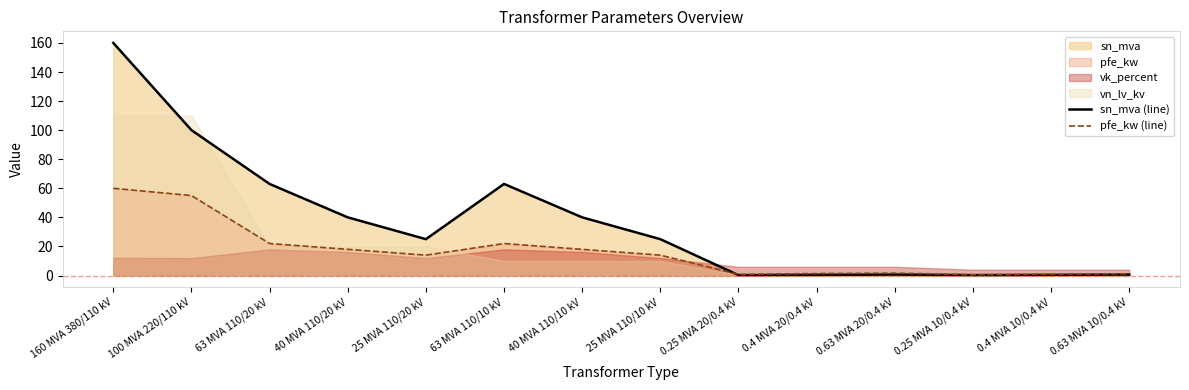

Where is sn_mva (line) nearest to the value 80?

63 MVA 110/20 kV